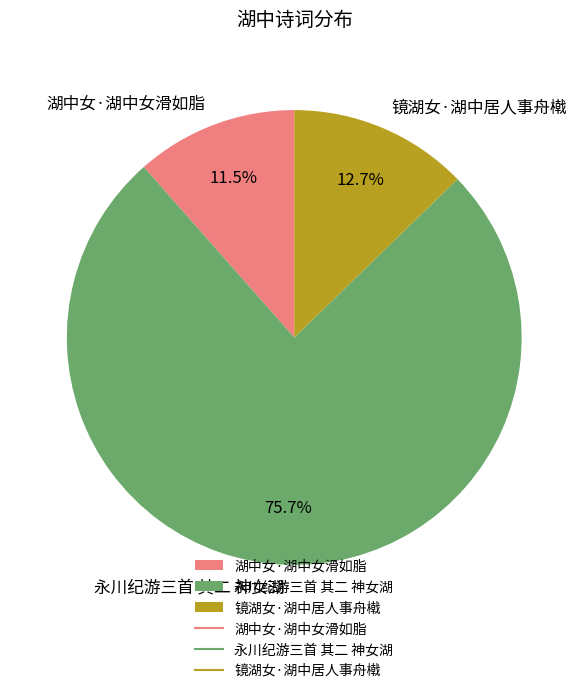

To the nearest percent, what percentage of the pie is 永川纪游三首 其二 神女湖?

76%